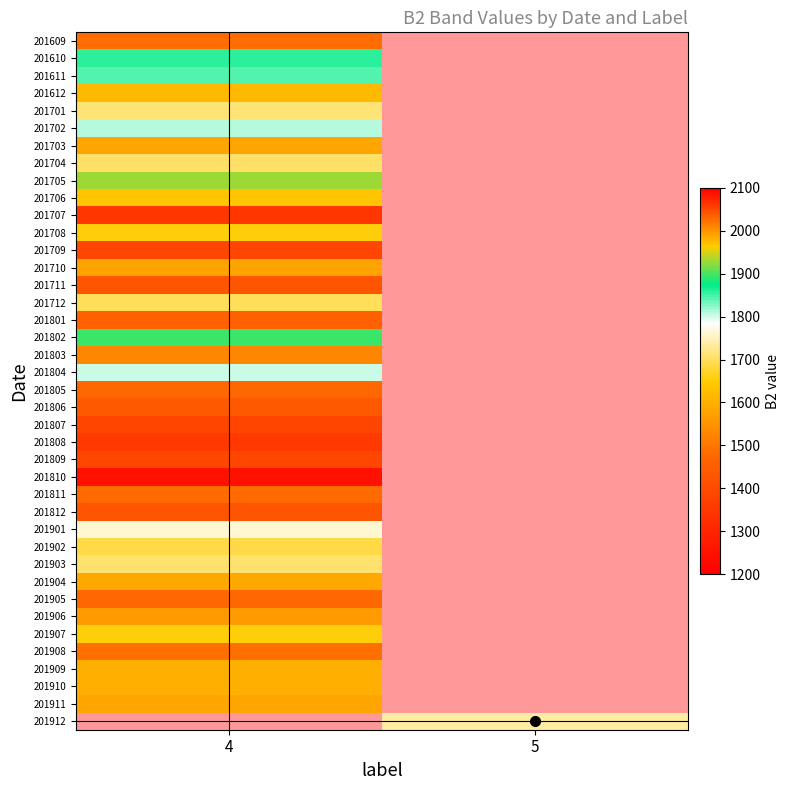

At 4, list the series in order from smallest to largest.

201810, 201707, 201808, 201709, 201807, 201809, 201812, 201711, 201806, 201801, 201905, 201805, 201811, 201609, 201908, 201803, 201906, 201710, 201904, 201910, 201909, 201612, 201706, 201907, 201708, 201902, 201712, 201704, 201903, 201701, 201901, 201804, 201702, 201611, 201610, 201802, 201705, 201911, 201703, 201912